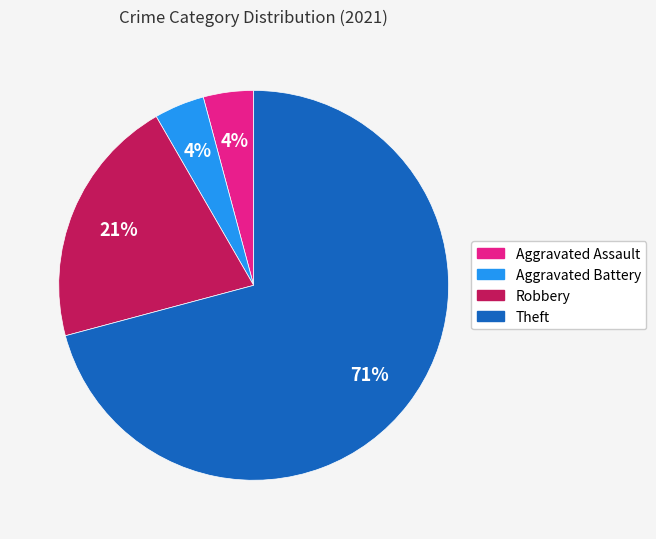

To the nearest percent, what is the average slice percentage?

25%